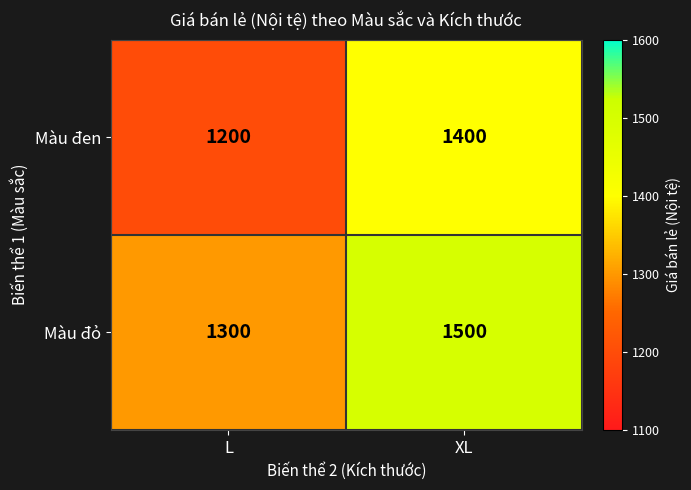

Rank the series by their average value, from highest to lowest.

Màu đỏ, Màu đen